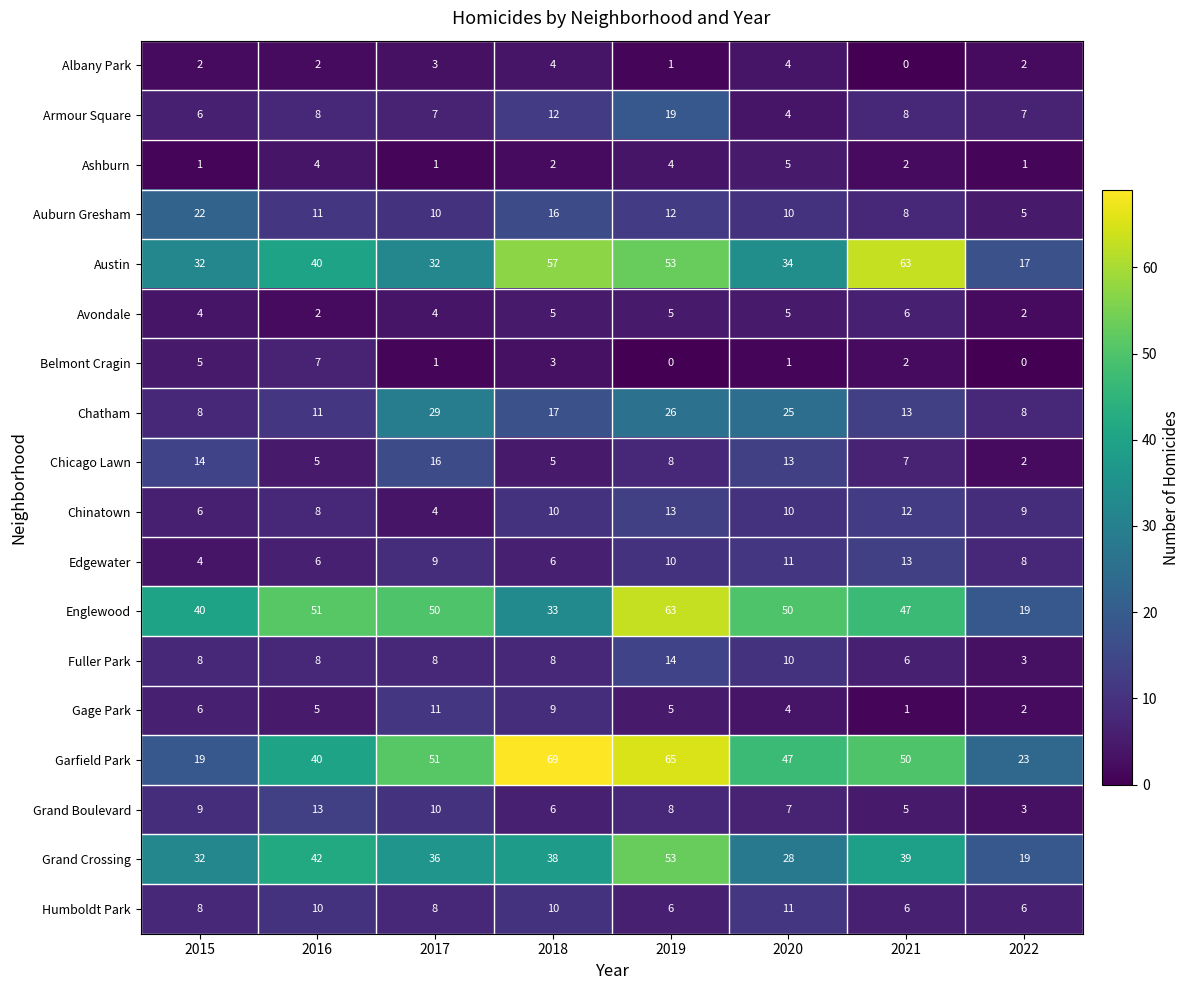

The value of Humboldt Park at 2021 is 6. True or false?

True